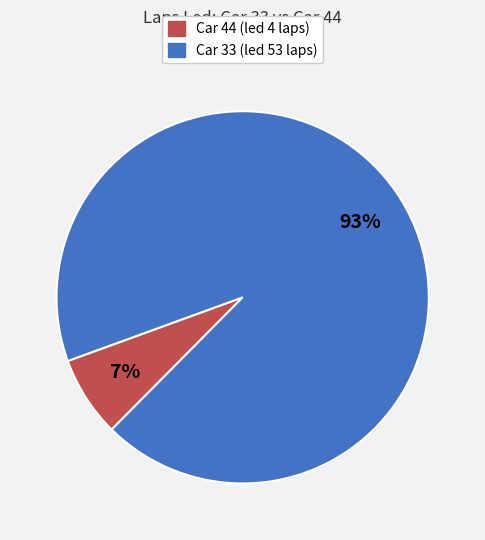

Rank the categories by value from highest to lowest.

Car 33 (led 53 laps), Car 44 (led 4 laps)